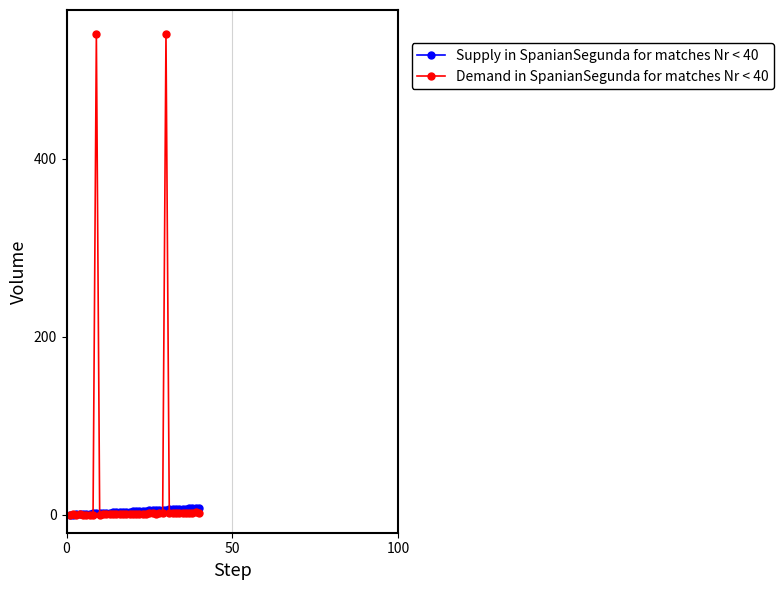

Which series has the widest spread of values?

Demand in SpanianSegunda for matches Nr < 40